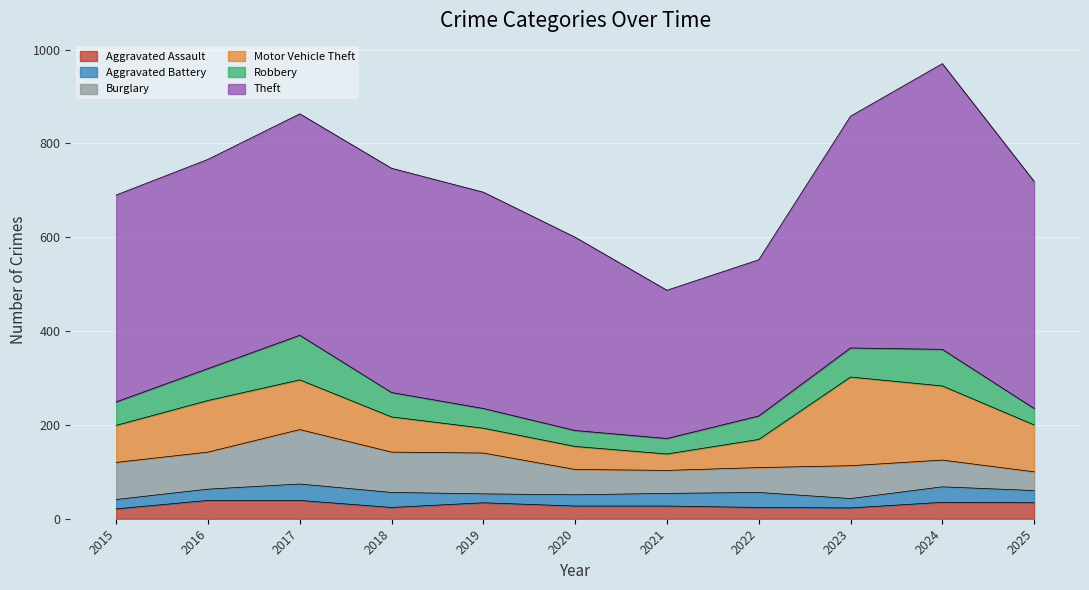

At which label does Robbery first exceed 50?

2016